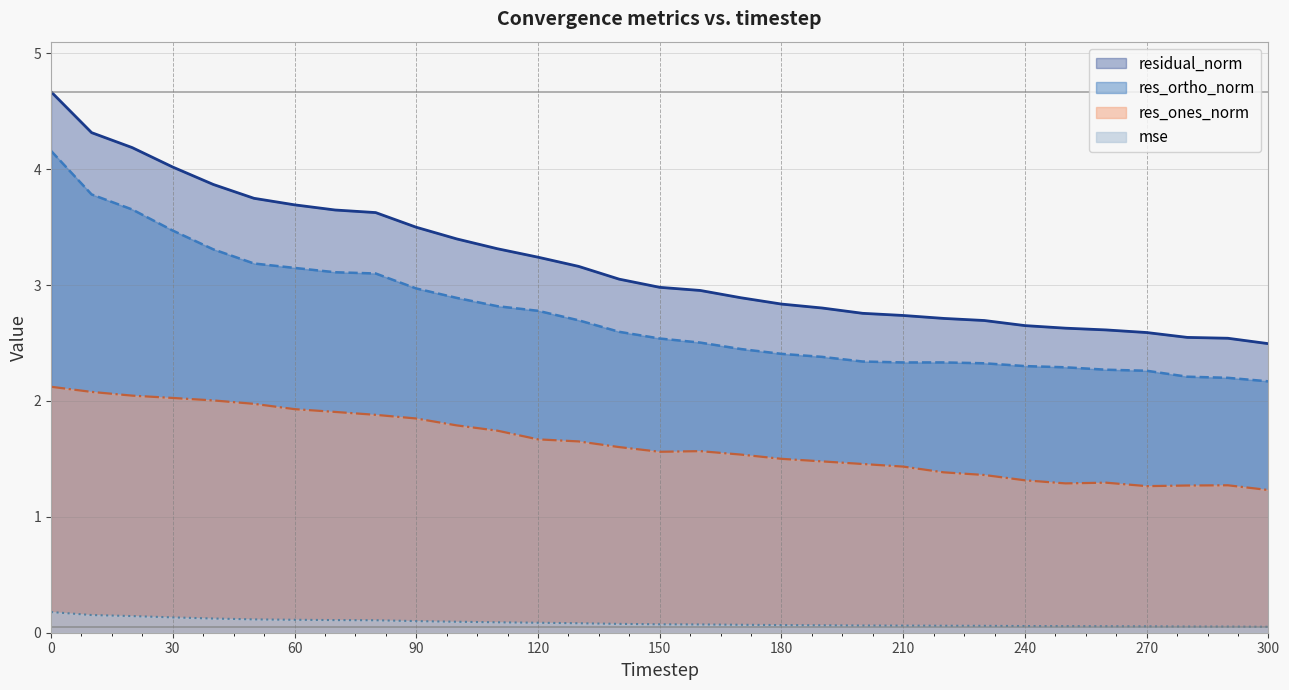

Rank the series at 160 from lowest to highest value.

mse, res_ones_norm, res_ortho_norm, residual_norm